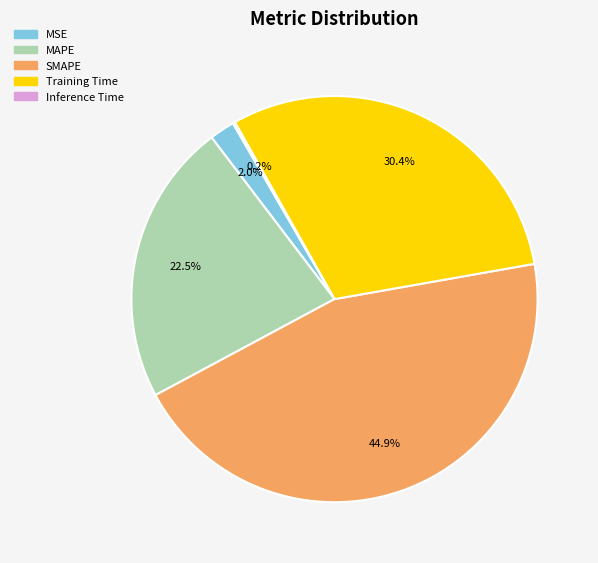

Is it true that SMAPE is 45% of the pie?

True